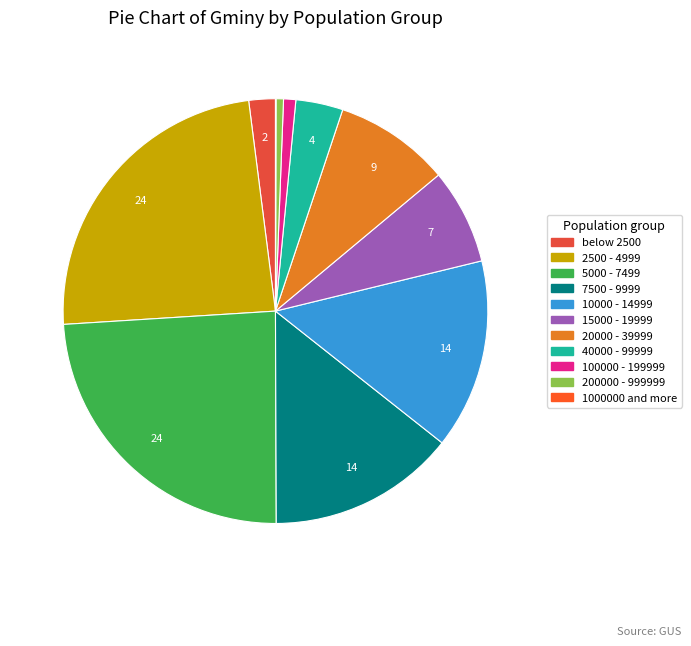

To the nearest percent, what percentage of the pie is 2500 - 4999?

24%